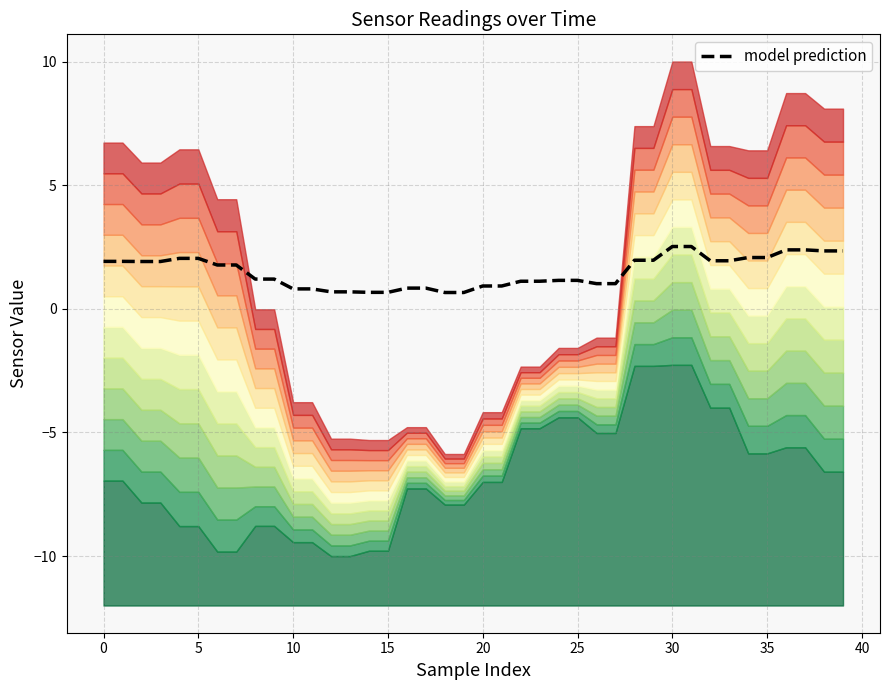

What is the value of the 35th point from the left?

2.1